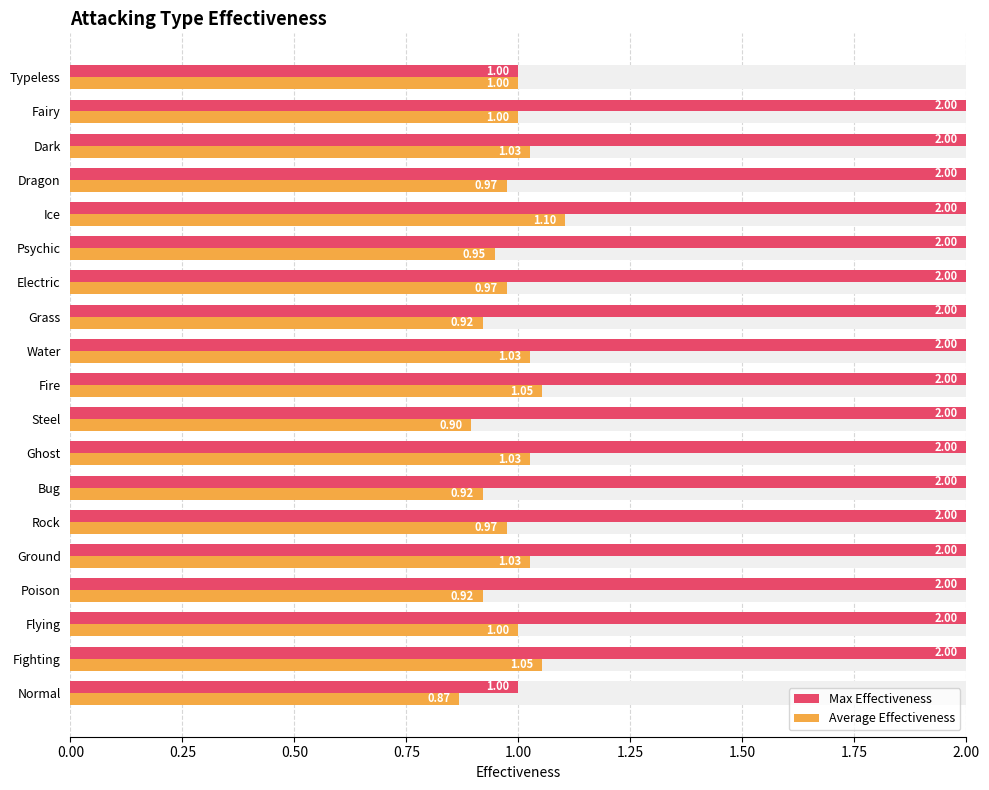

Reading left to right, transcribe all the data shown in this chart.

Max Effectiveness: 1.0	2.0	2.0	2.0	2.0	2.0	2.0	2.0	2.0	2.0	2.0	2.0	2.0	2.0	2.0	2.0	2.0	2.0	1.0
Average Effectiveness: 0.9	1.1	1.0	0.9	1.0	1.0	0.9	1.0	0.9	1.1	1.0	0.9	1.0	0.9	1.1	1.0	1.0	1.0	1.0